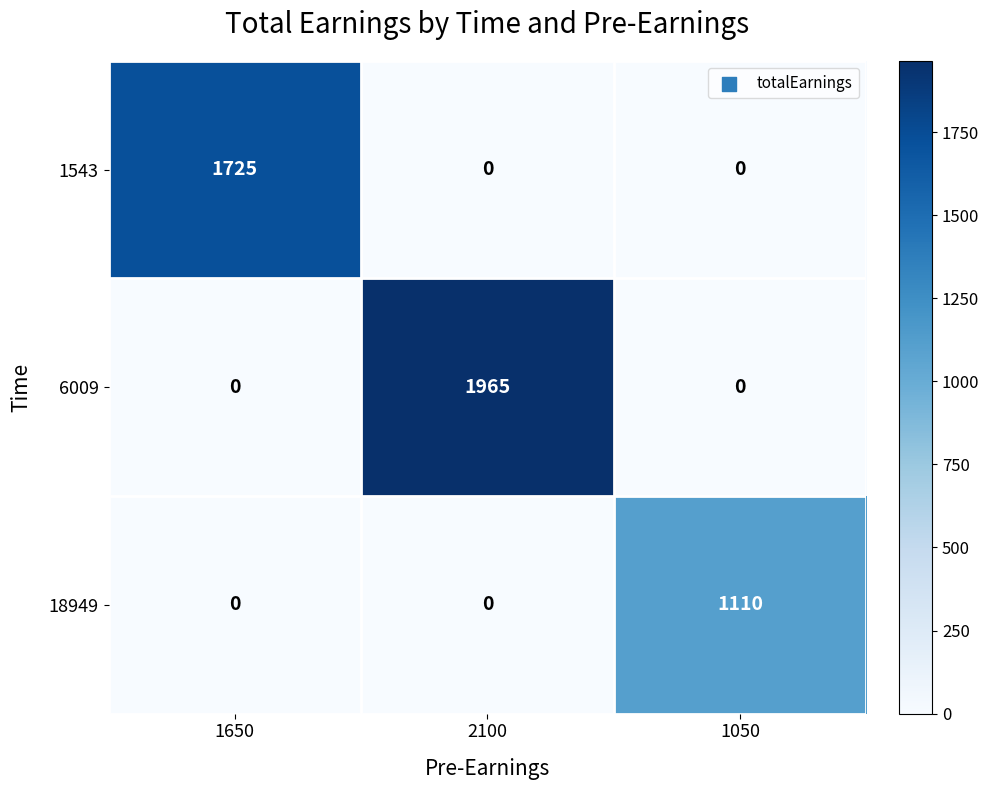

How many 1543 values are between 0 and 1725?

3